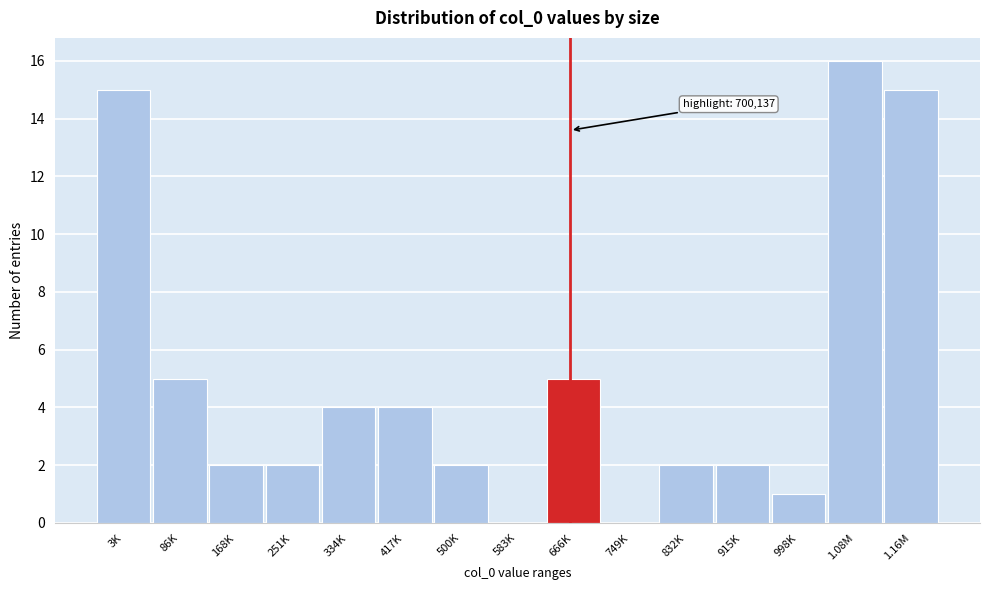

Reading right to left, transcribe all the data shown in this chart.

1.16M=15	1.08M=16	998K=1	915K=2	832K=2	749K=0	666K=5	583K=0	500K=2	417K=4	334K=4	251K=2	168K=2	86K=5	3K=15